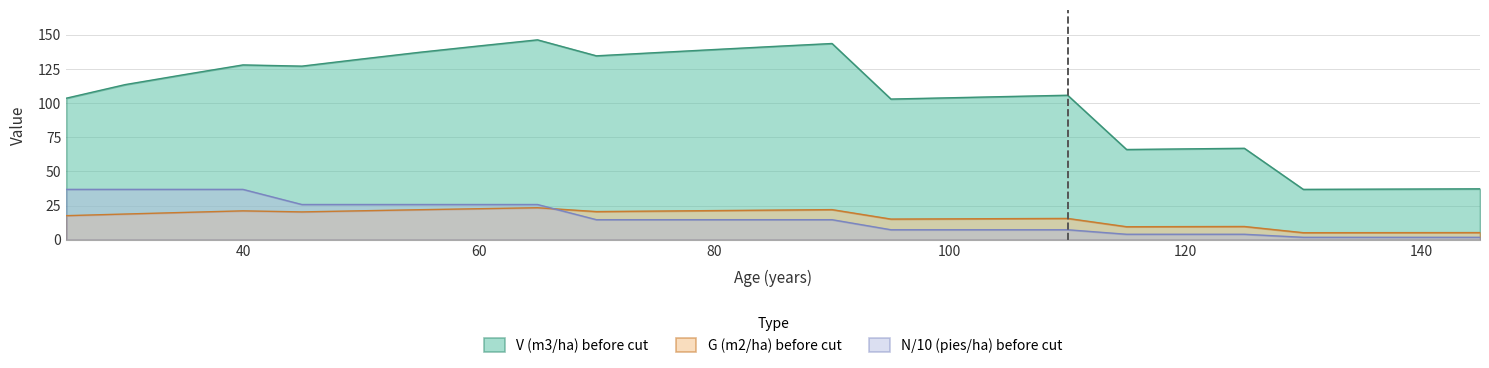

How many values in the N (pies/ha) before series are below 14?

11